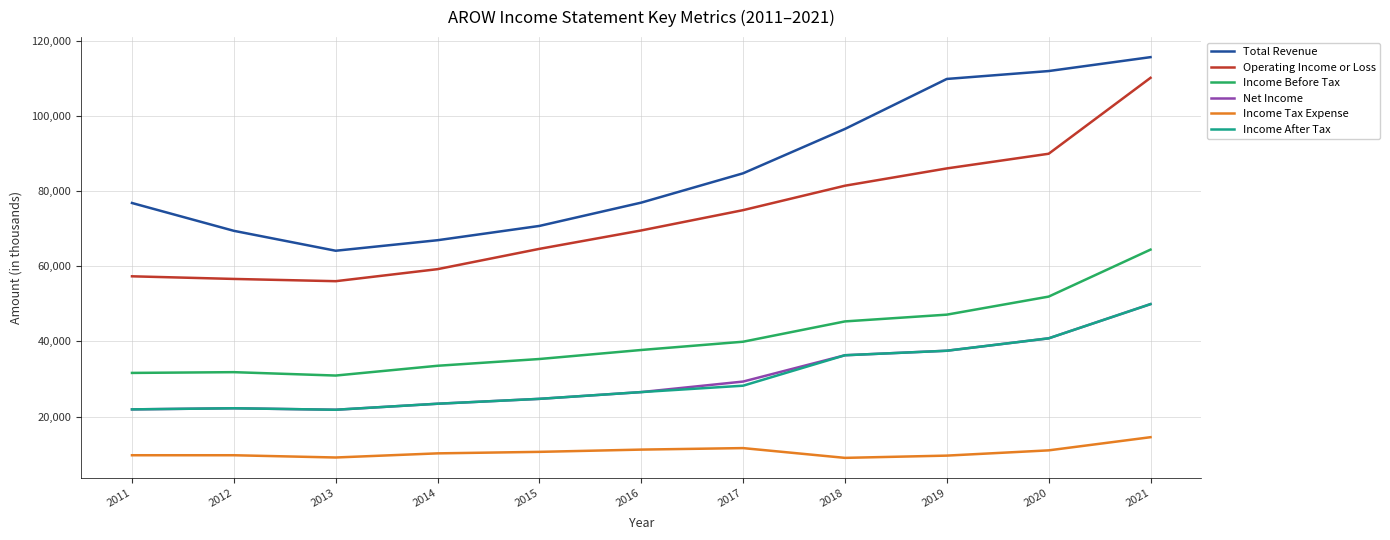

Where is Total Revenue nearest to the value 89850?

2017